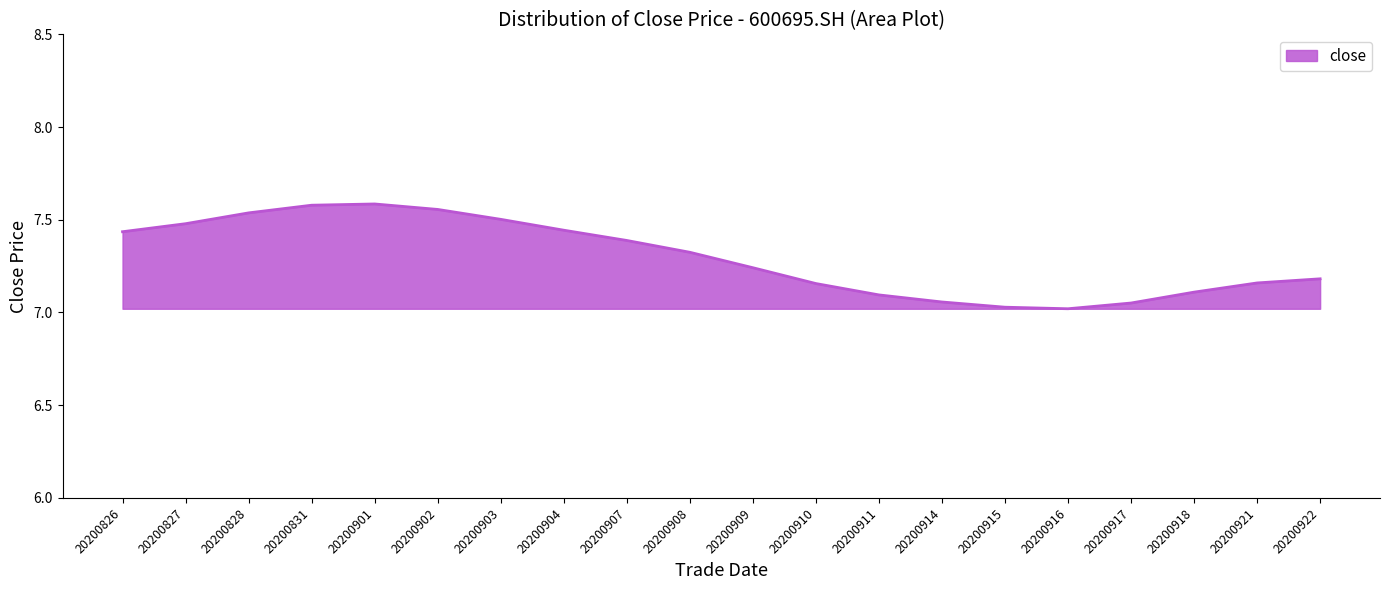

What is the sum of the values at 20200915 and 20200911?

14.1